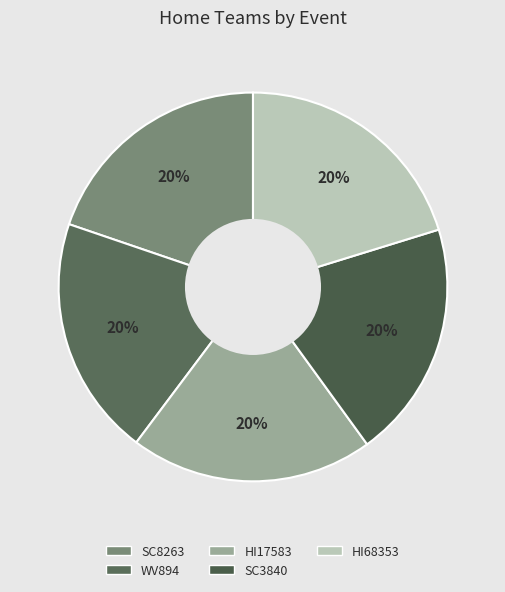

To the nearest percent, what portion does HI17583 represent?

20%